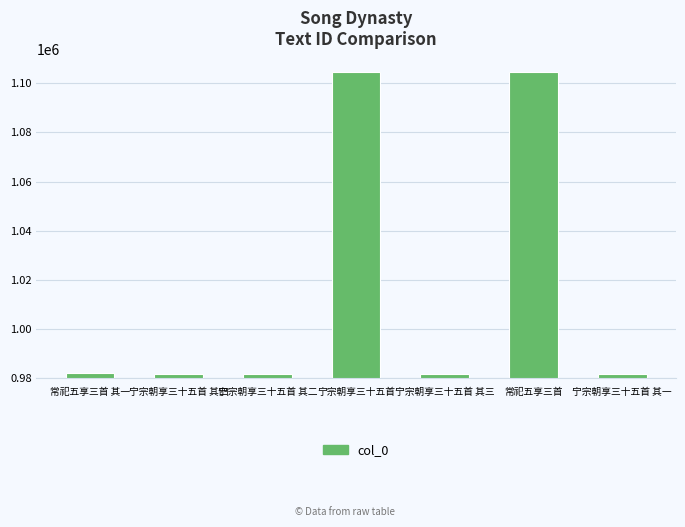

What is the sum of all values?

7118830